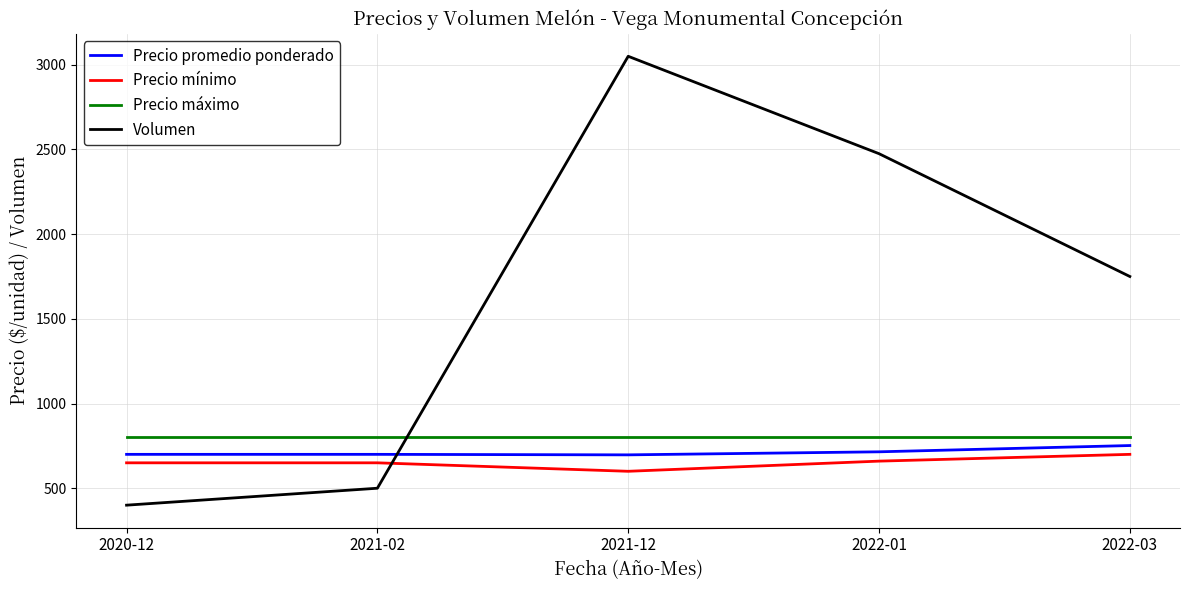

What position from the left is 2022-01?

4